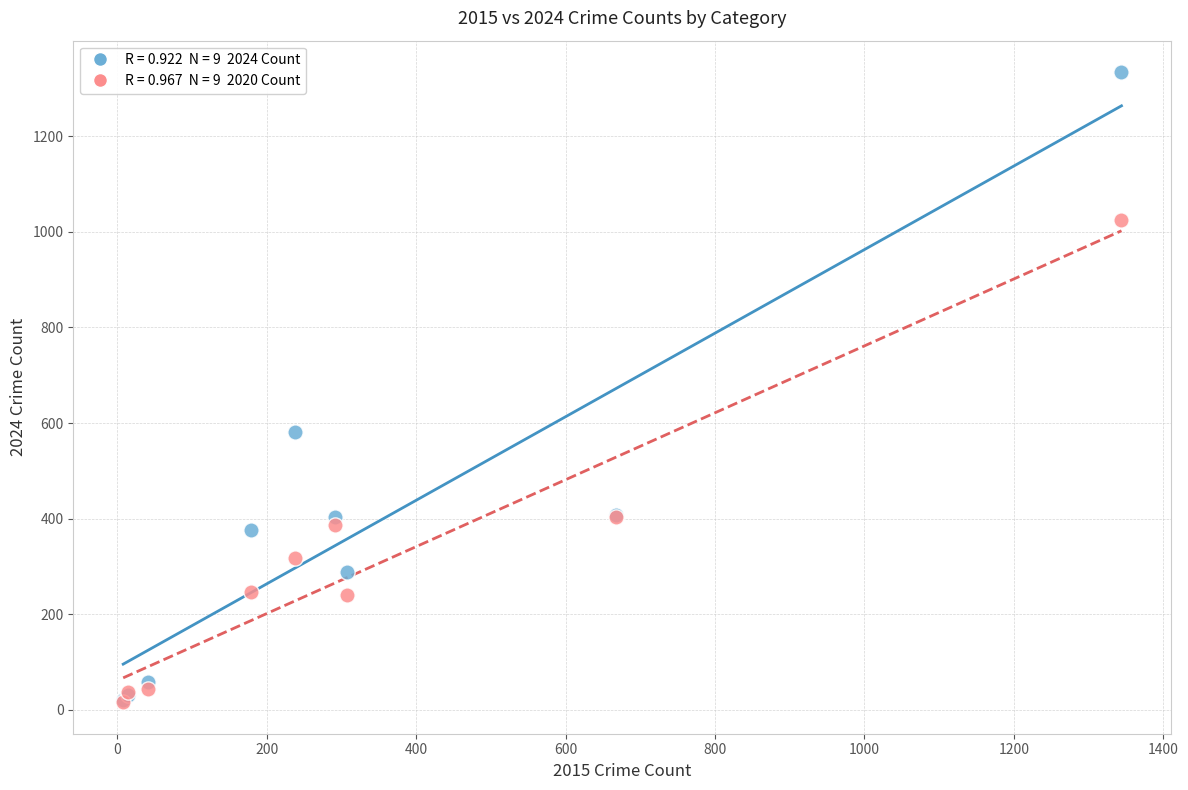

Across all series, what Y value is closest to 675?

581